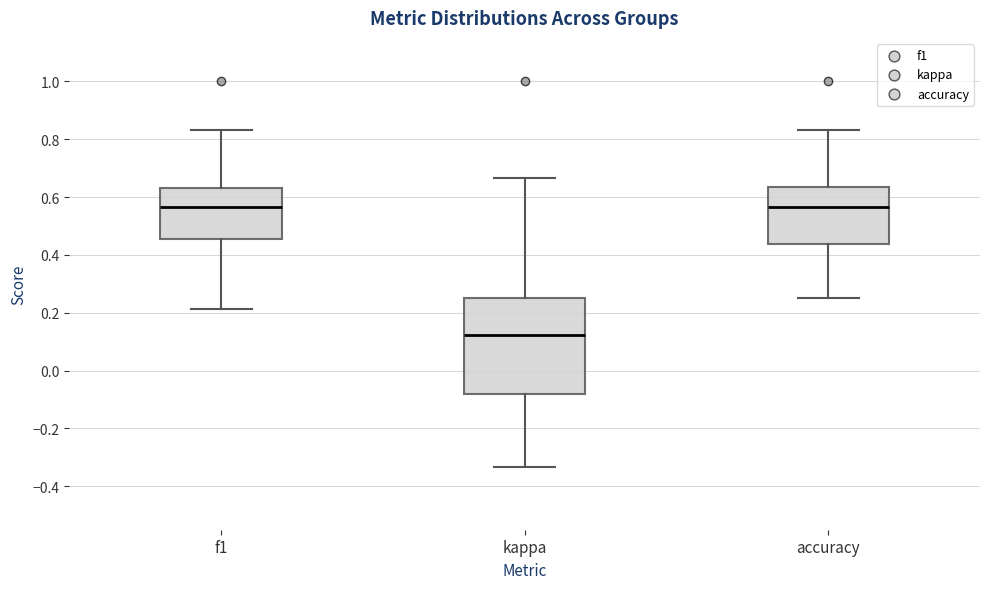

Where does the upper whisker of the box for kappa end on the y-axis? The values are not printed on the chart, so give them approximately, as read against the axis.

0.66